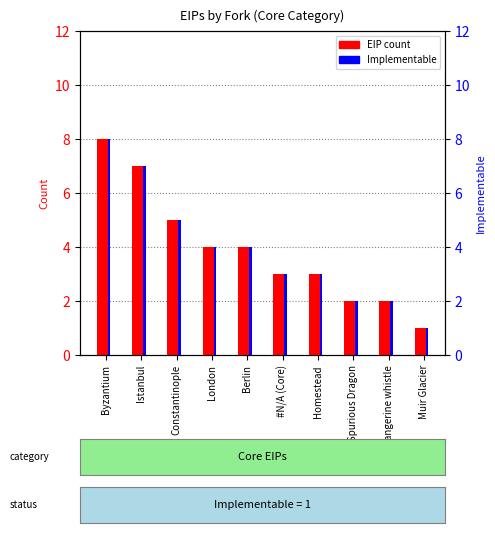

What are all the series names shown in the legend?

EIP count, Implementable